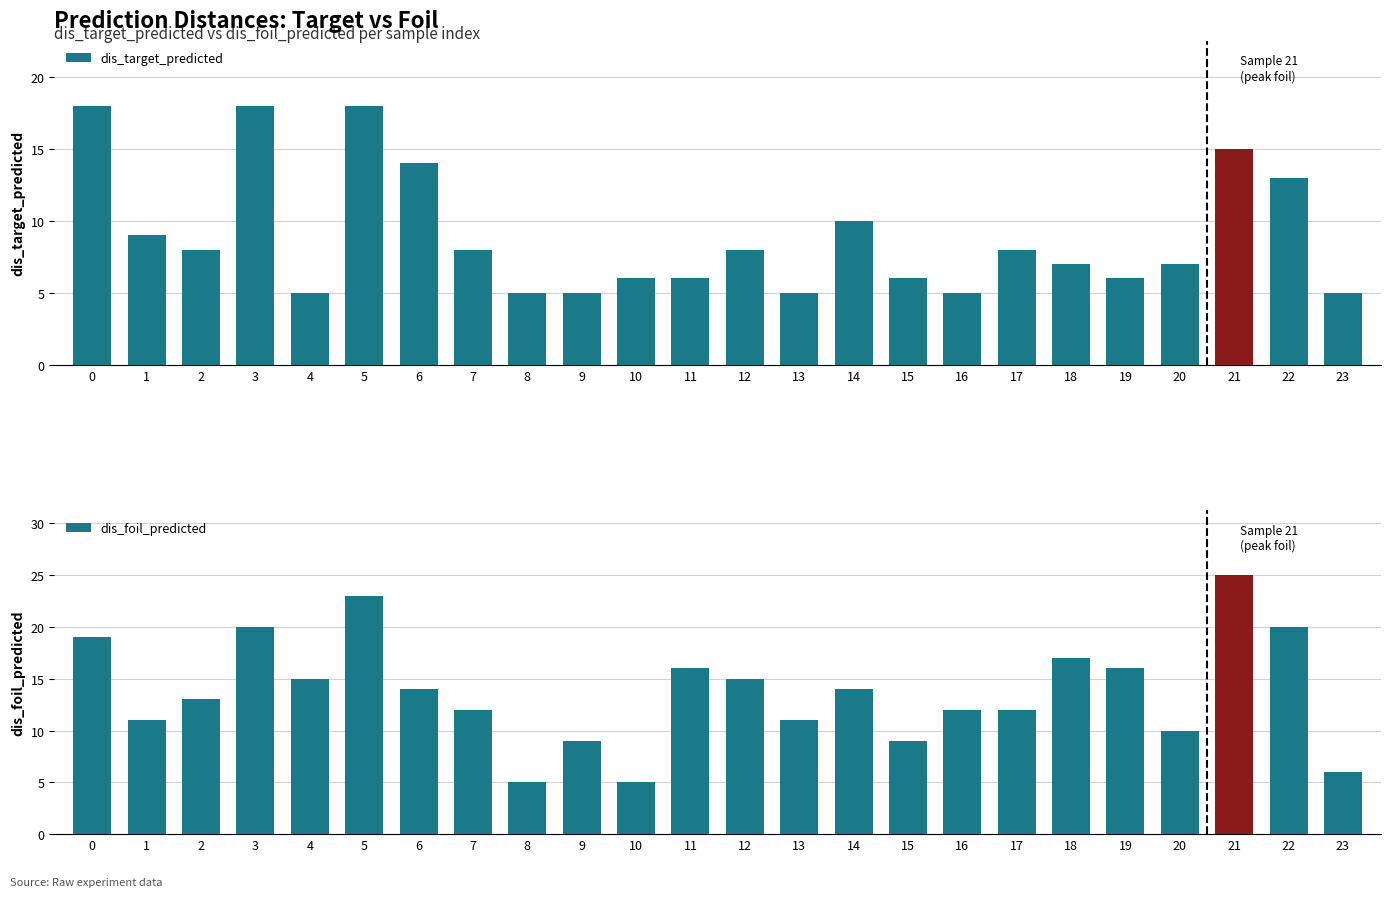

Reading left to right, transcribe all the data shown in this chart.

dis_target_predicted: 18	9	8	18	5	18	14	8	5	5	6	6	8	5	10	6	5	8	7	6	7	15	13	5
dis_foil_predicted: 19	11	13	20	15	23	14	12	5	9	5	16	15	11	14	9	12	12	17	16	10	25	20	6